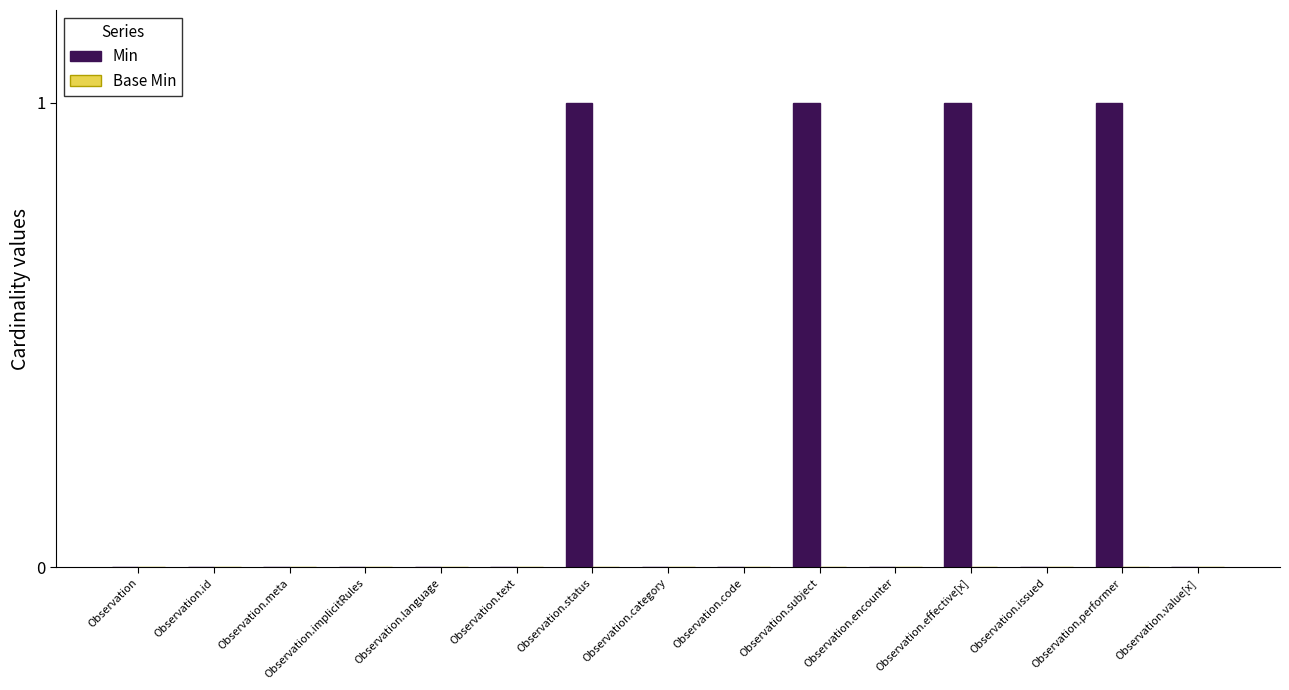

The value at Observation.status is 1. True or false?

True